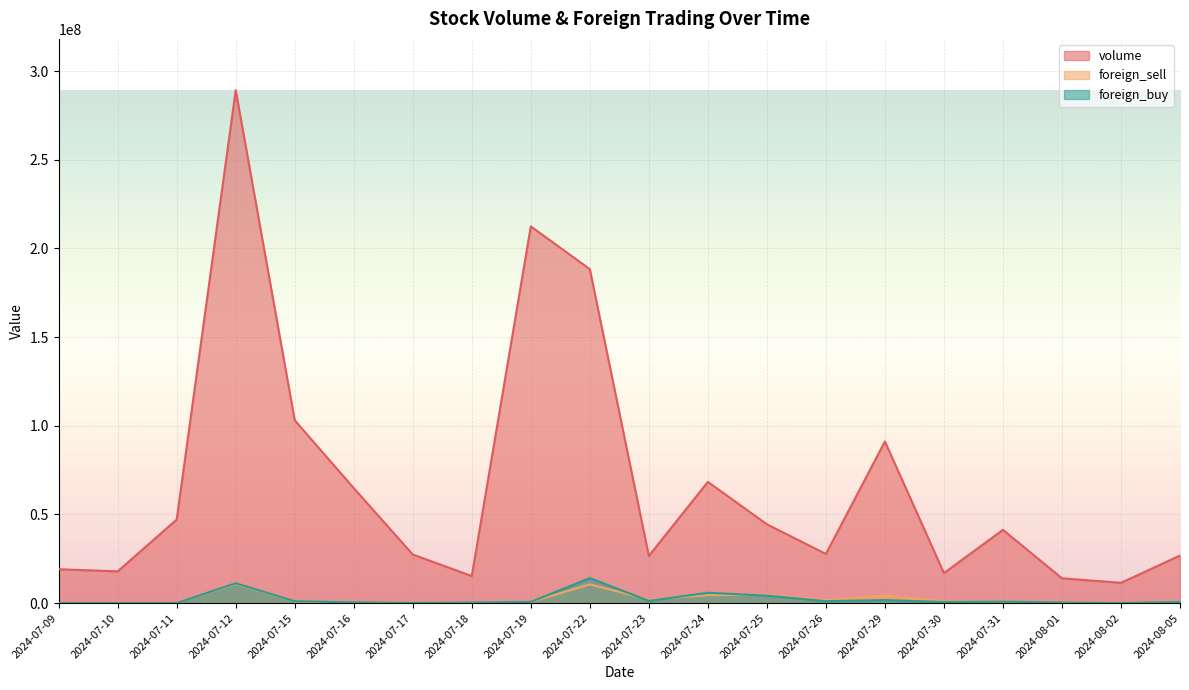

At how many categories does at least one series exceed 16582496?

17